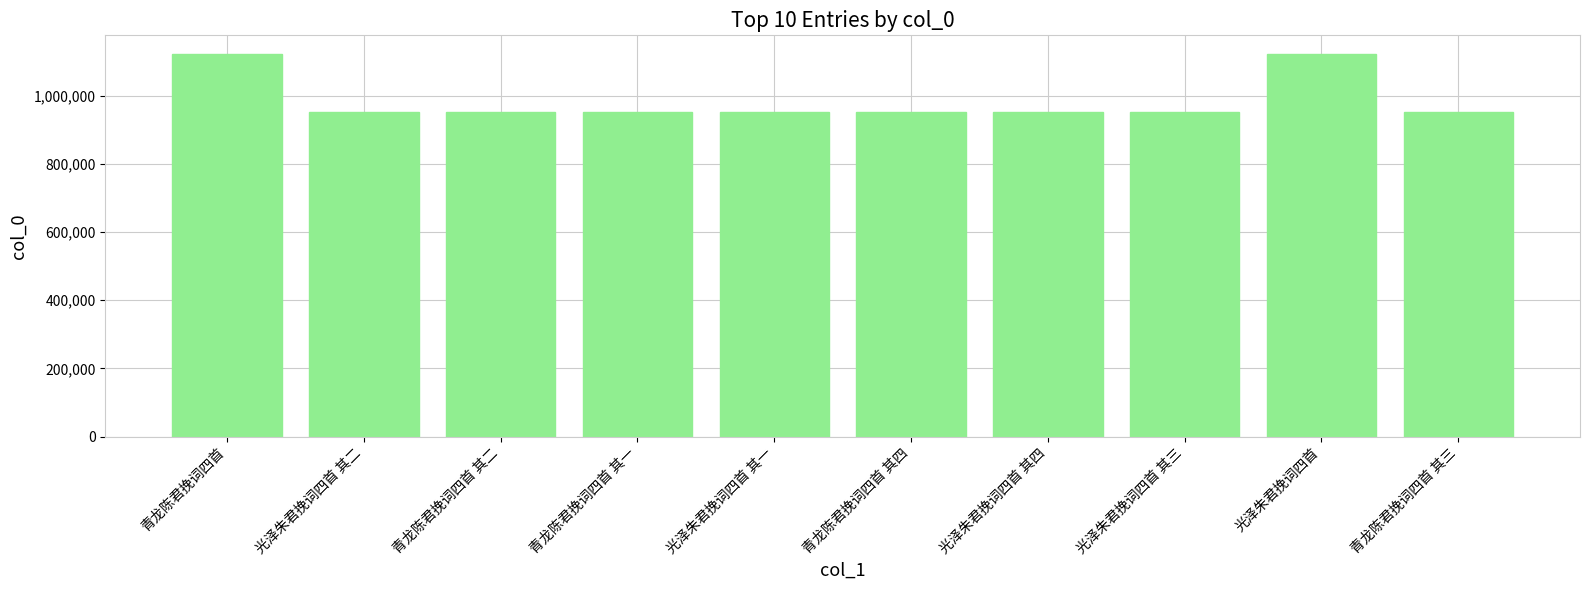

What value does the data have at 青龙陈君挽词四首 其四?

951667